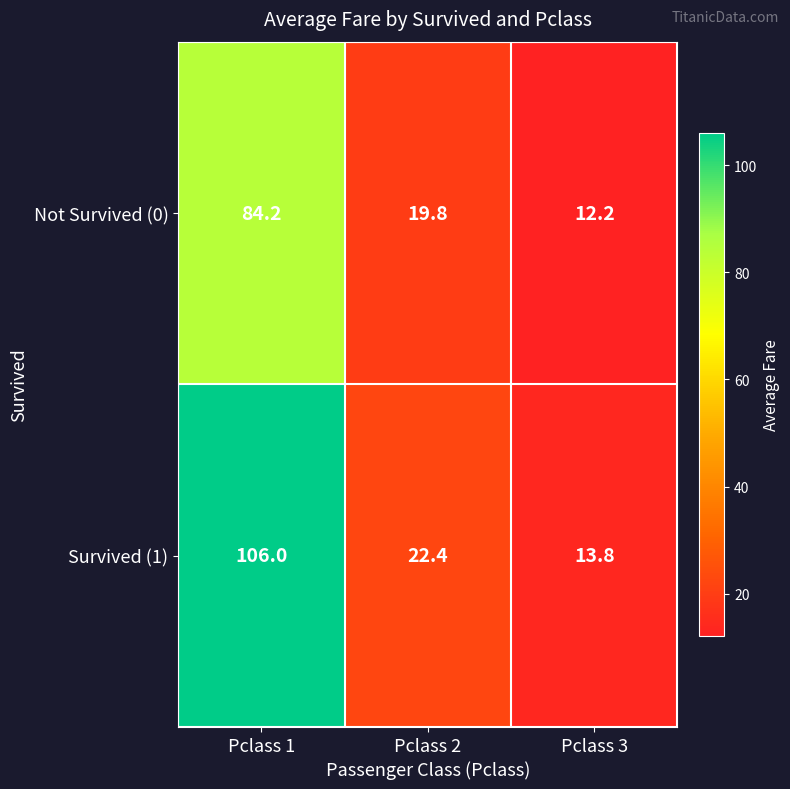

Reading right to left, extract all data points from this chart.

Not Survived (0): 12.2	19.8	84.2
Survived (1): 13.8	22.4	106.0